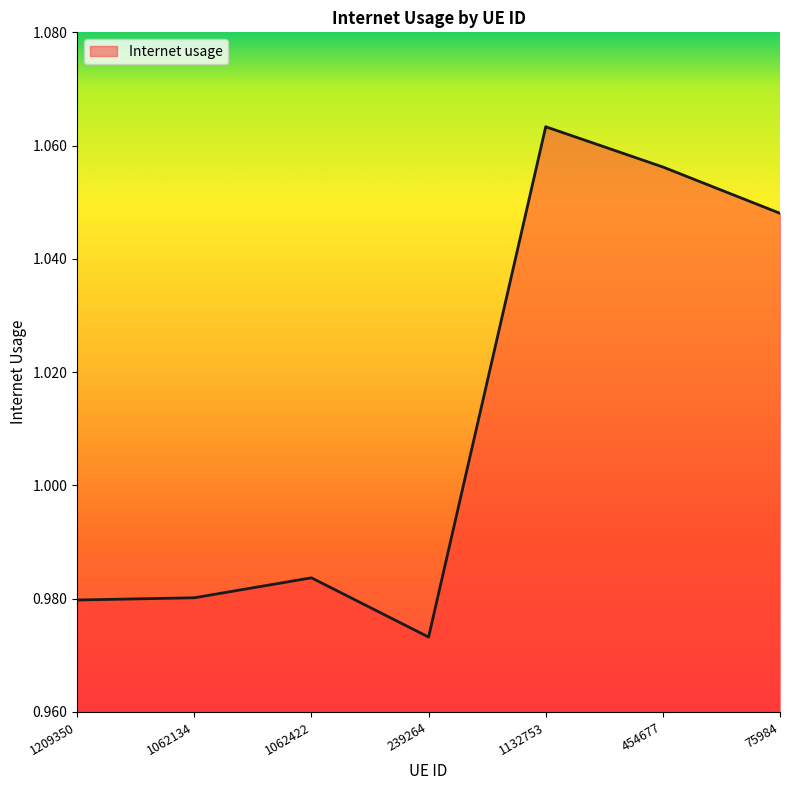

Is it true that the value at 1132753 is 1.7?

False